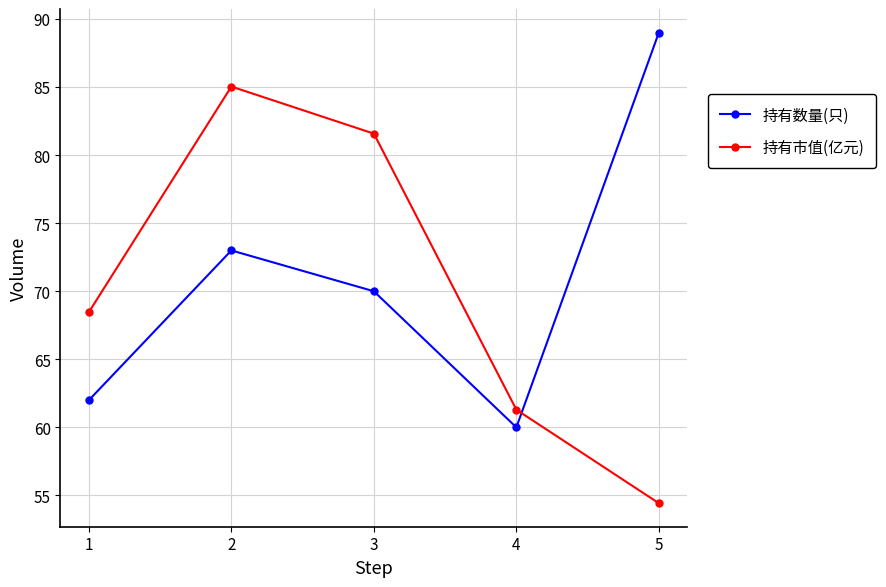

The value of 持有数量(只) at 2 is 73.0. True or false?

True